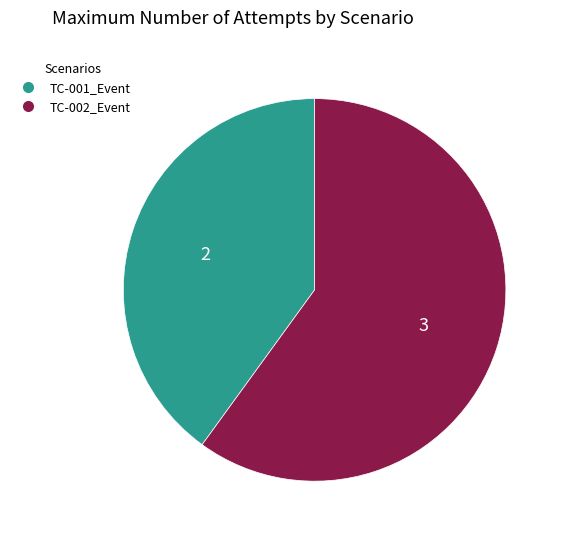

What is the ratio of the value at TC-001_Event to the value at TC-002_Event?

0.7